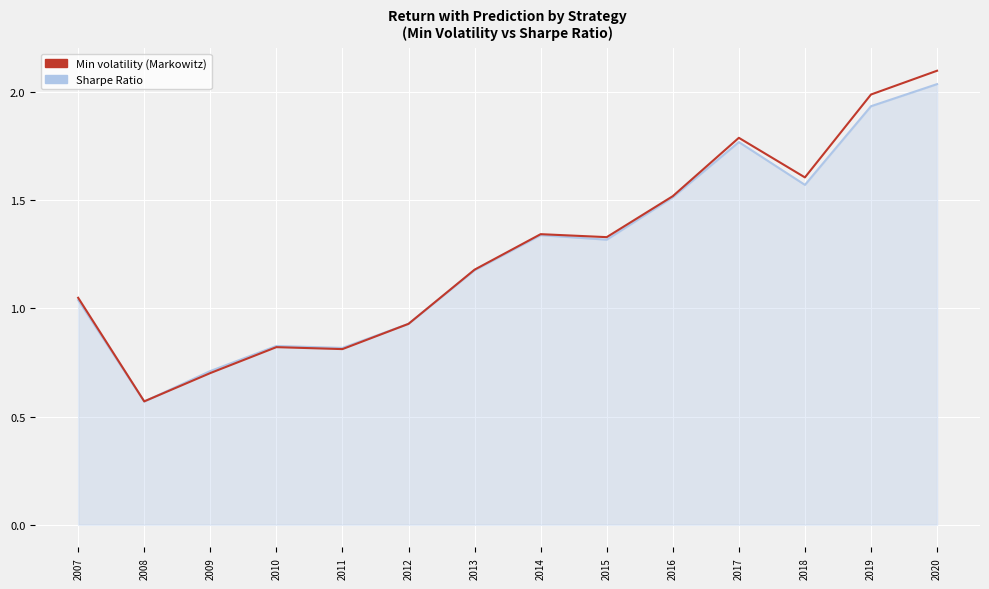

At which label does Min volatility (Markowitz) first exceed 1?

2007